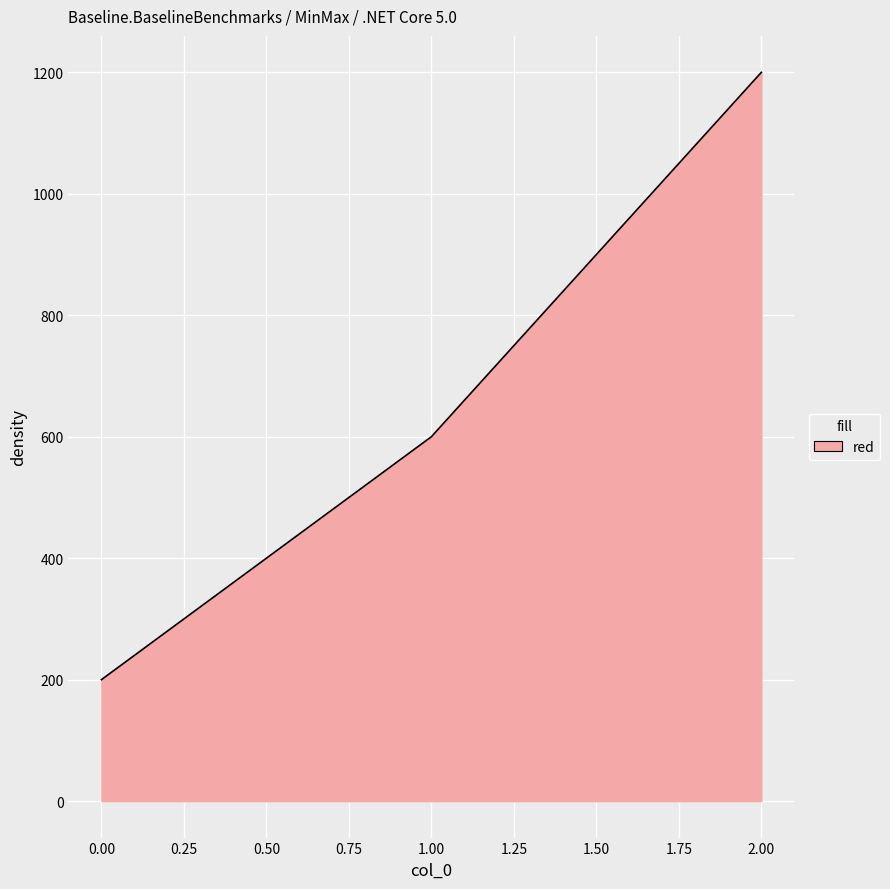

Approximately how many times larger is the value at 1.00 compared to 2.00?

0.5